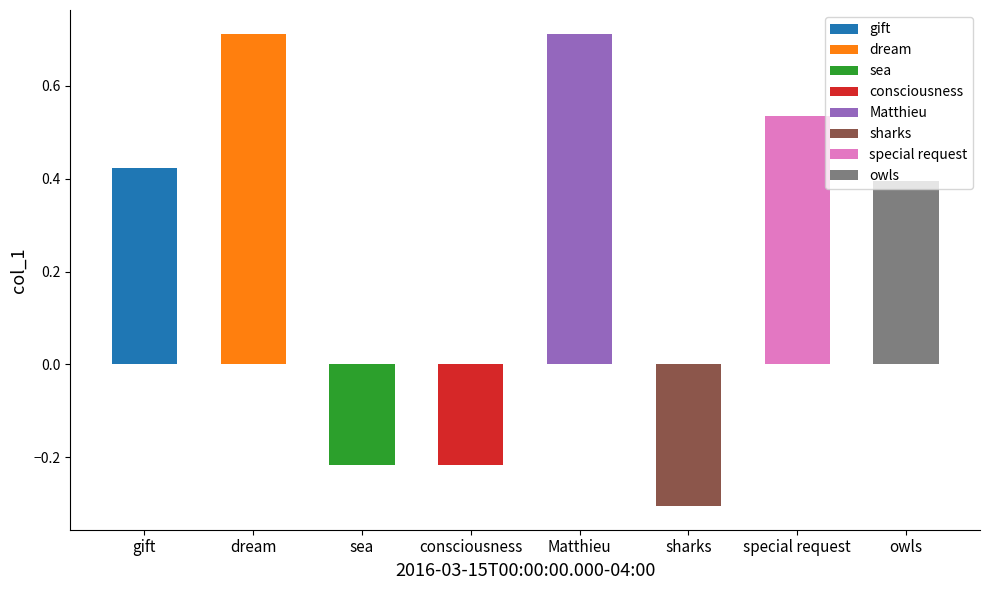

Rank the categories by value from lowest to highest.

sharks, sea, consciousness, owls, gift, special request, dream, Matthieu